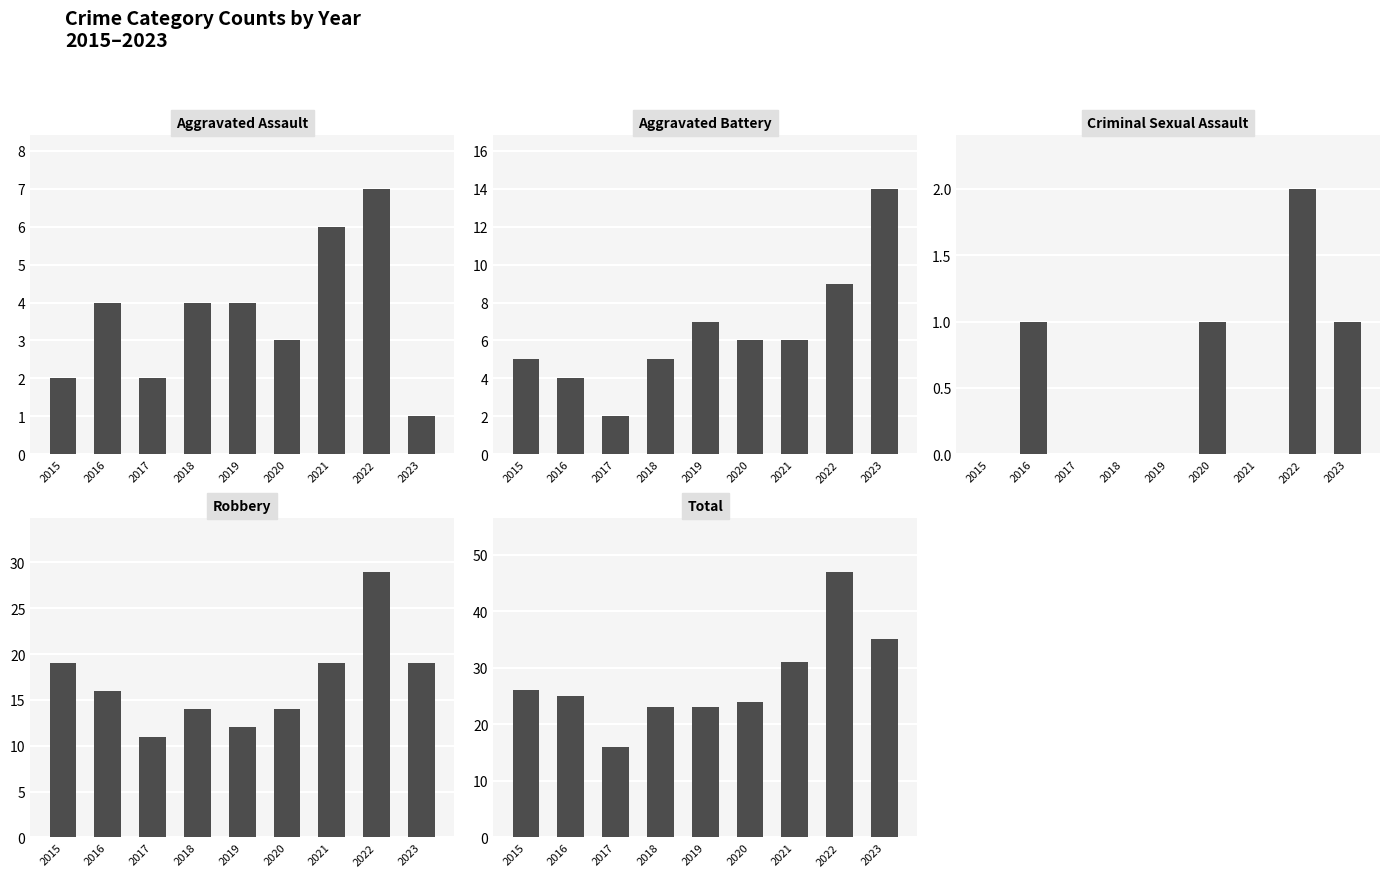

The value of Aggravated Battery at 2019 is 7. True or false?

True